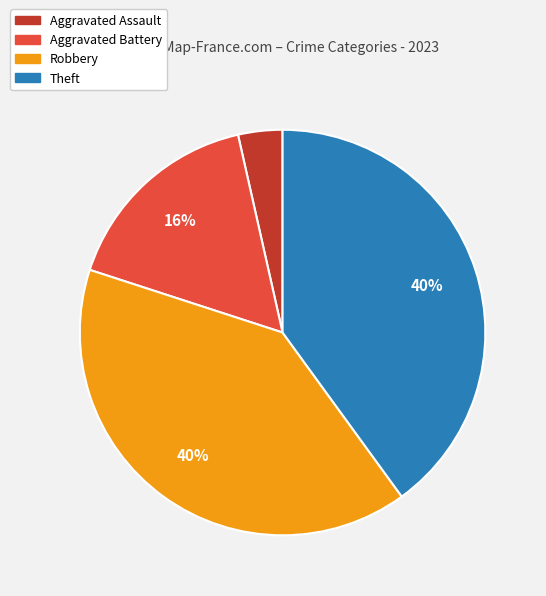

Approximately how many times larger is the value at Robbery compared to Theft?

1.0